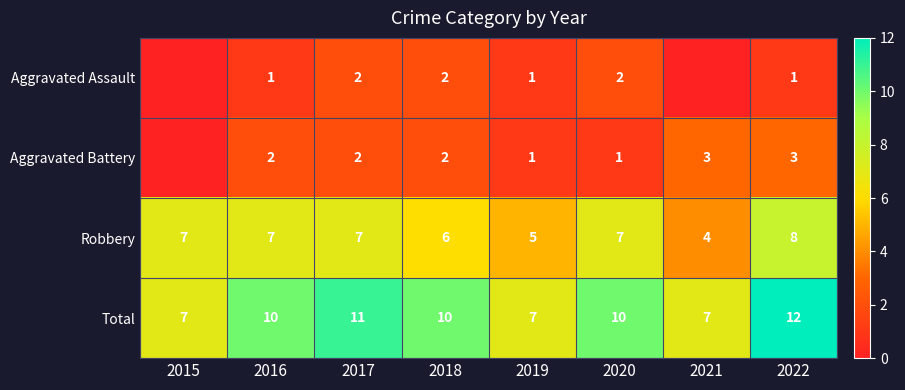

What is the difference between the second highest and minimum values in the Robbery series?

3